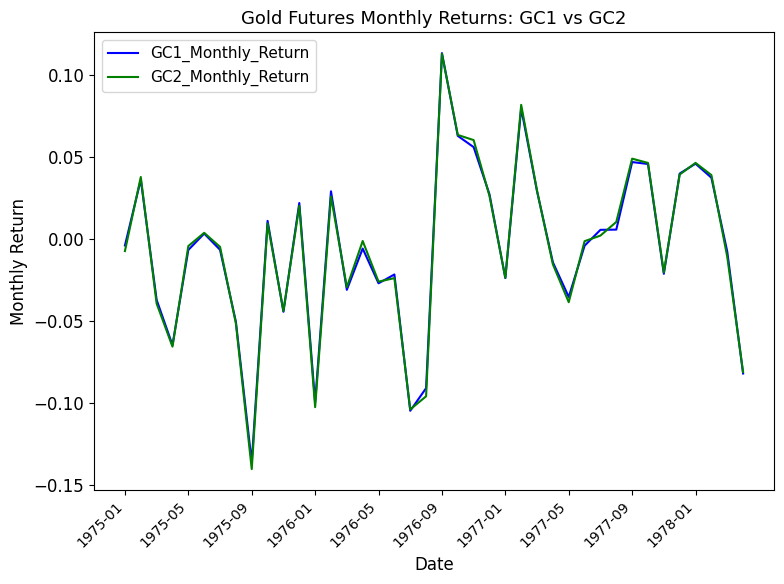

Which series has the widest spread of values?

GC2_Monthly_Return